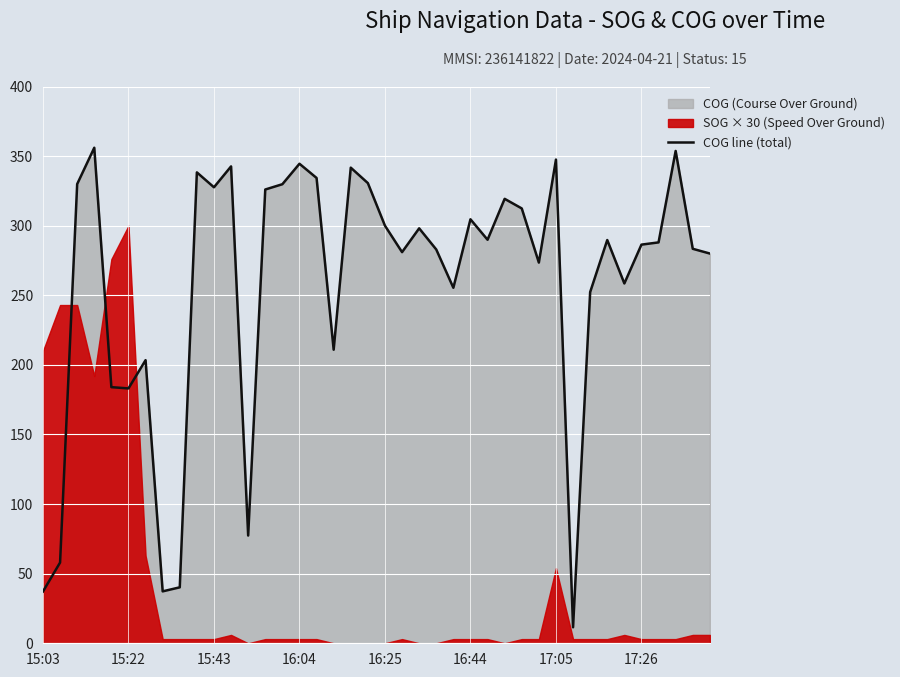

Does the chart display data point markers on the line(s)?

No